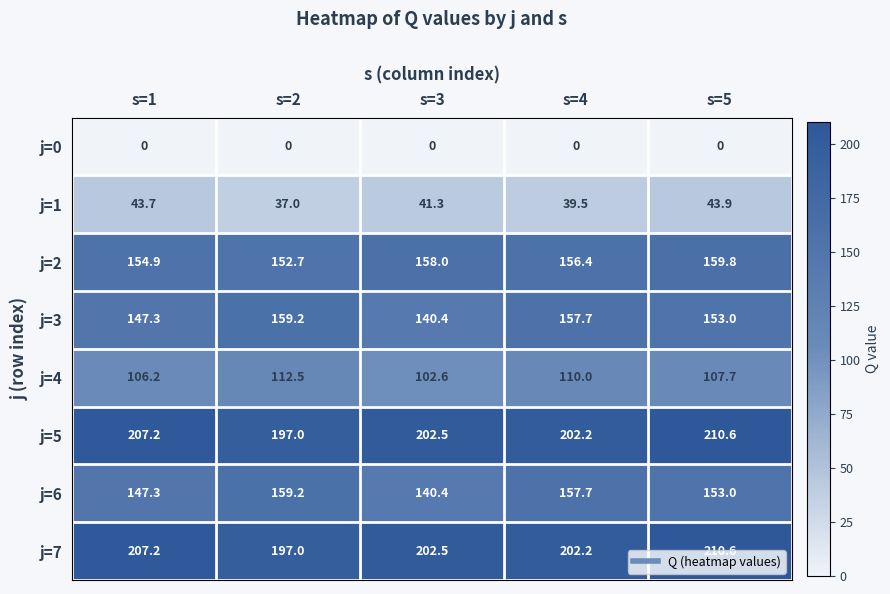

Which label corresponds to the largest value in the chart?

s=5